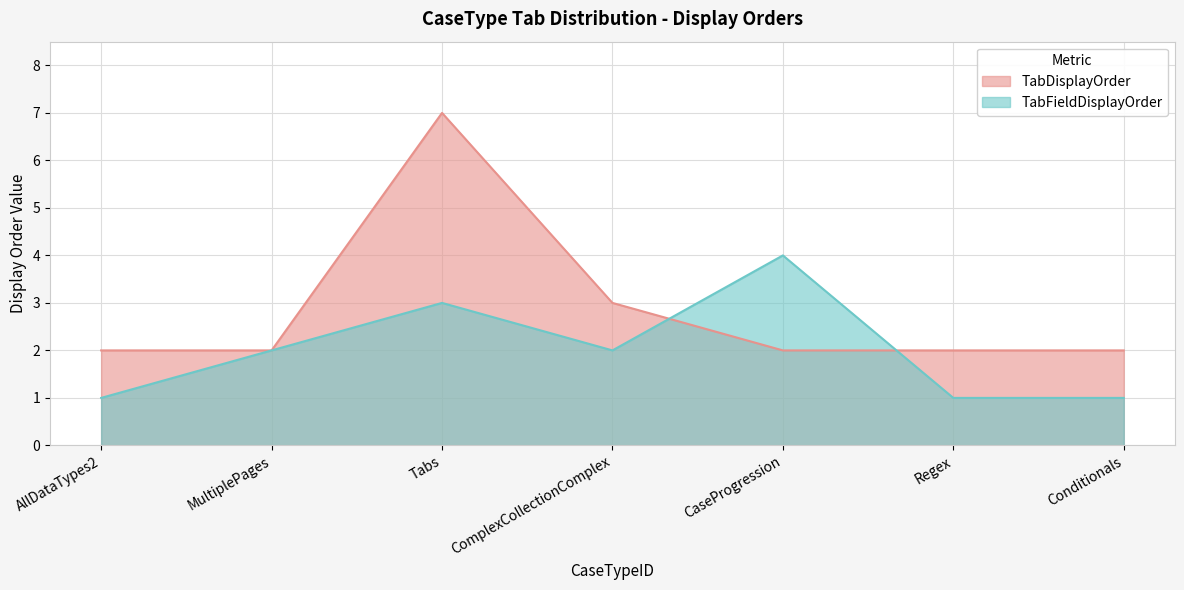

Which category has the highest value in the TabDisplayOrder series?

Tabs